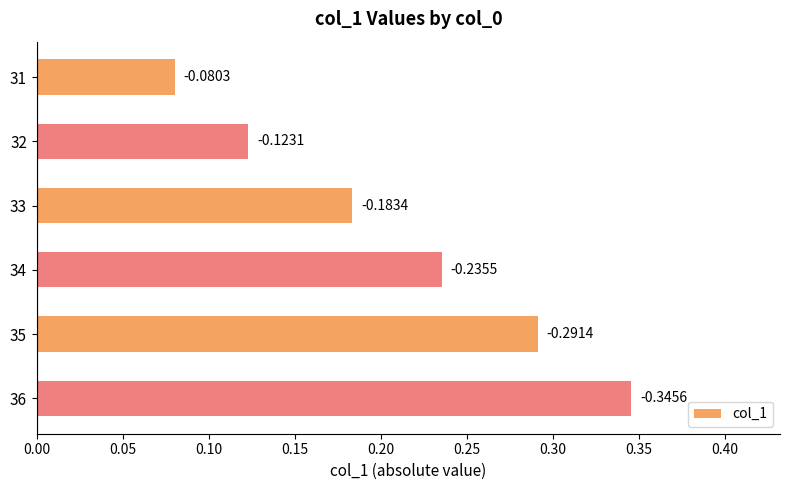

Are the bars horizontal?

Yes